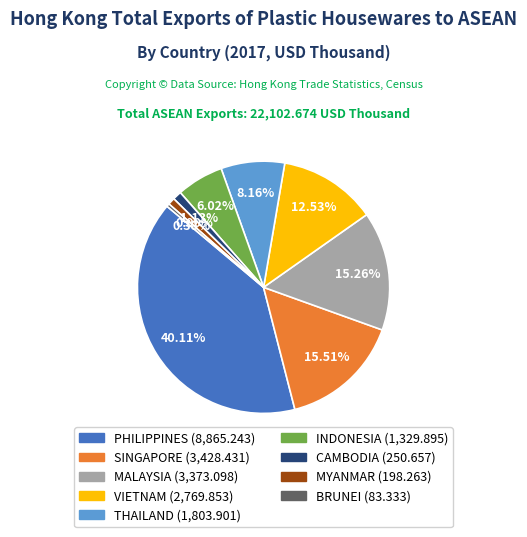

To the nearest percent, what portion does PHILIPPINES represent?

40%